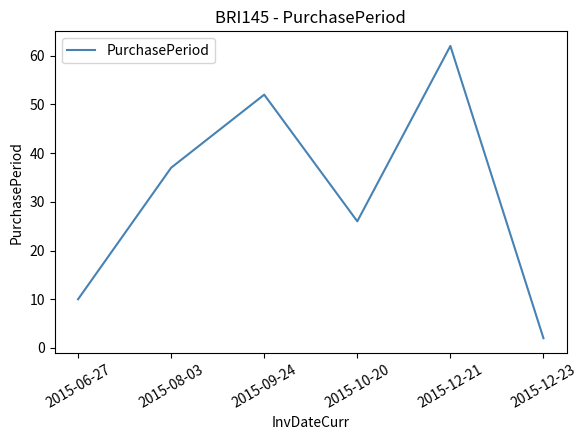

How many distinct data groups are displayed?

1